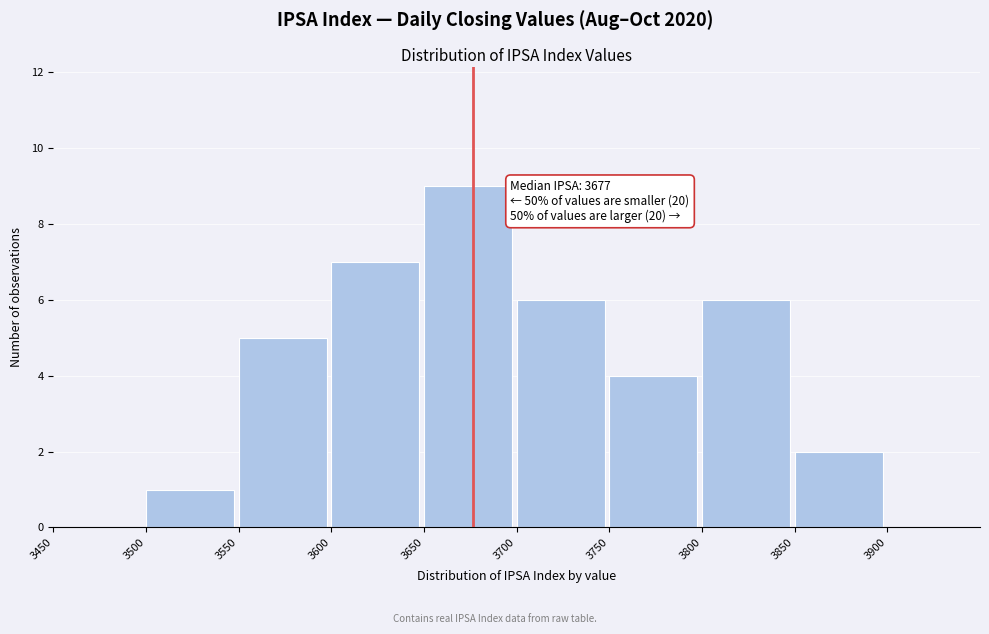

Which range on the x-axis has the tallest bar?

3650 to 3700